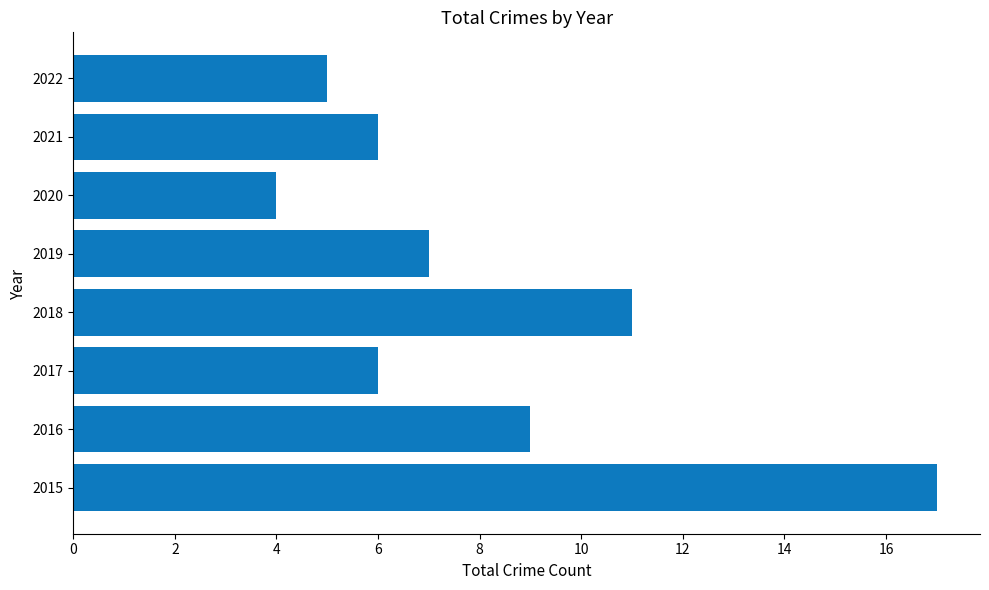

Is it true that the value at 2021 is 6?

True